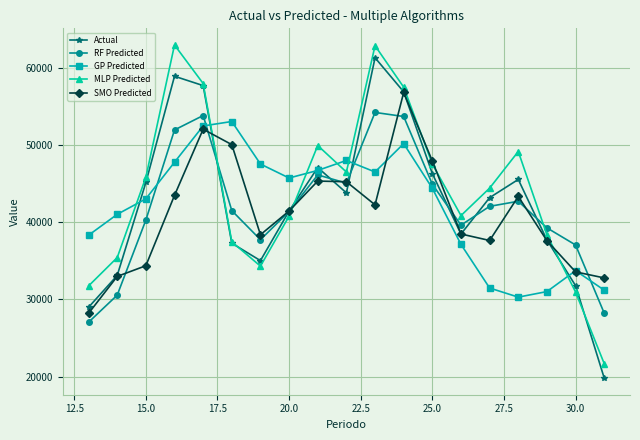

In GP Predicted, how many points are higher than both neighbors (excluding endpoints)?

4